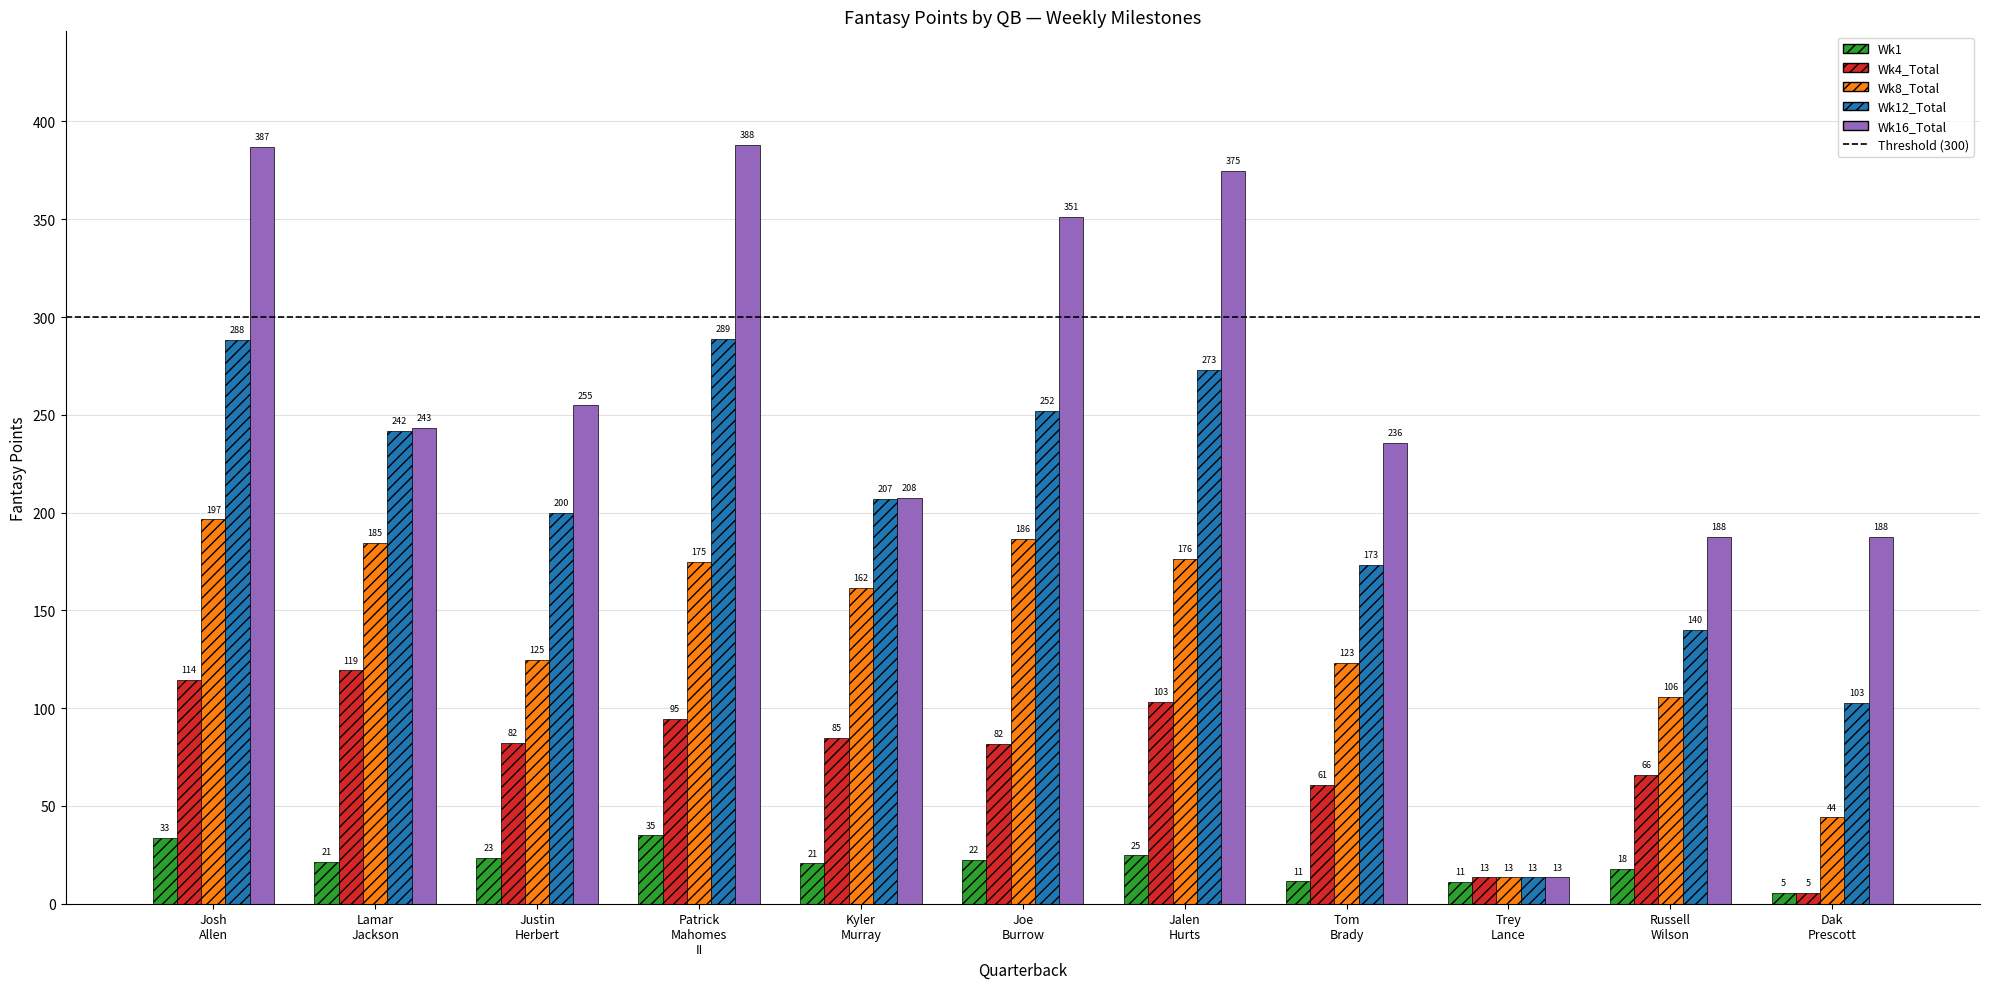

Rank the series by their maximum value, from highest to lowest.

Wk16_Total, Wk12_Total, Wk8_Total, Wk4_Total, Wk1